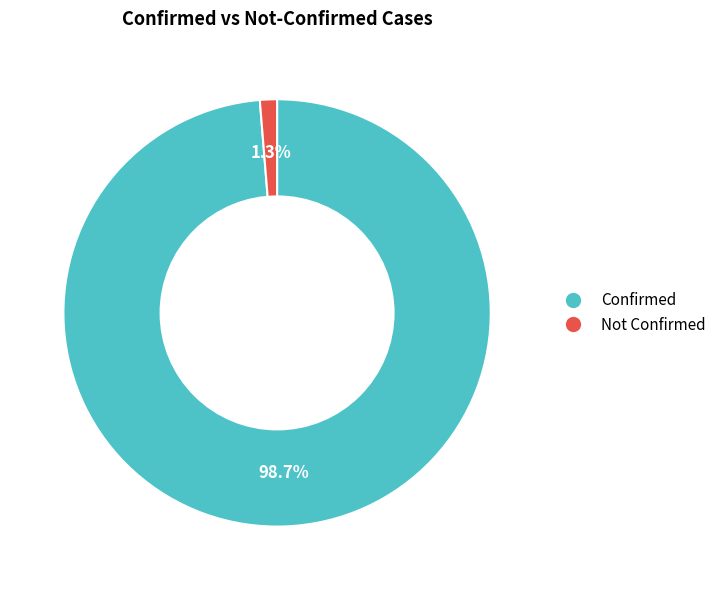

Does any single category account for the majority?

Yes